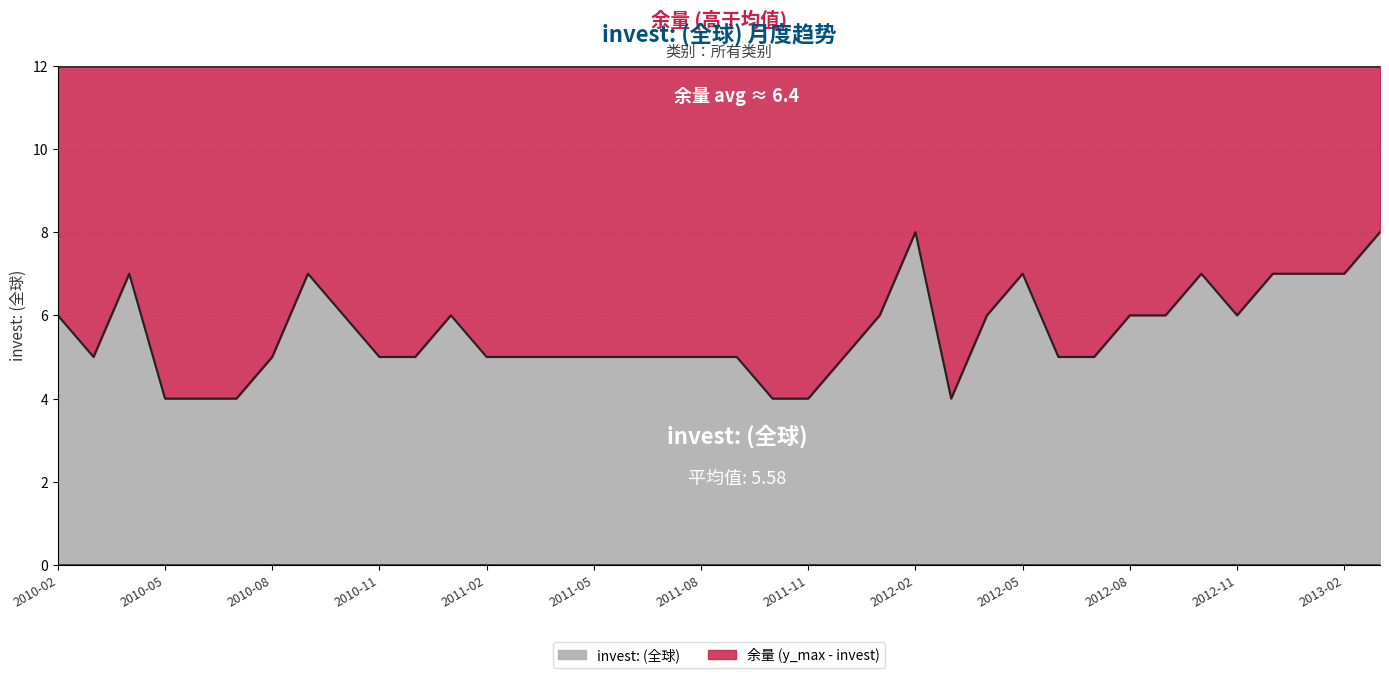

Reading left to right, list all the values displayed in this chart.

2010-02=6	2010-03=5	2010-04=7	2010-05=4	2010-06=4	2010-07=4	2010-08=5	2010-09=7	2010-10=6	2010-11=5	2010-12=5	2011-01=6	2011-02=5	2011-03=5	2011-04=5	2011-05=5	2011-06=5	2011-07=5	2011-08=5	2011-09=5	2011-10=4	2011-11=4	2011-12=5	2012-01=6	2012-02=8	2012-03=4	2012-04=6	2012-05=7	2012-06=5	2012-07=5	2012-08=6	2012-09=6	2012-10=7	2012-11=6	2012-12=7	2013-01=7	2013-02=7	2013-03=8